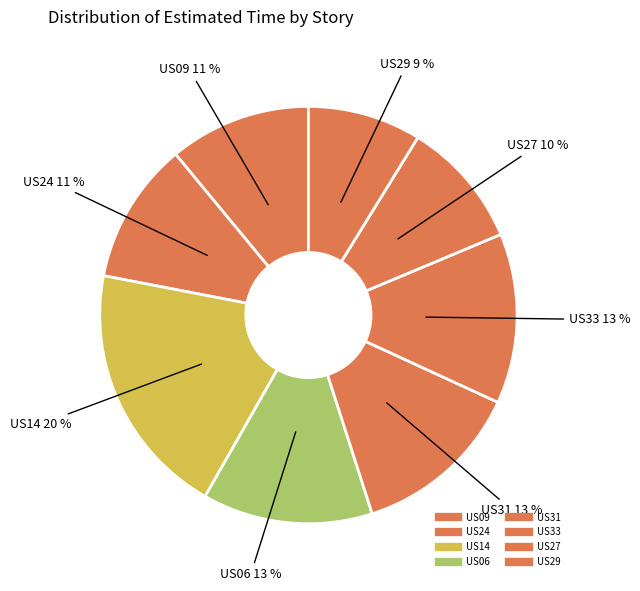

What percentage is the US24 slice, to the nearest percent?

11%